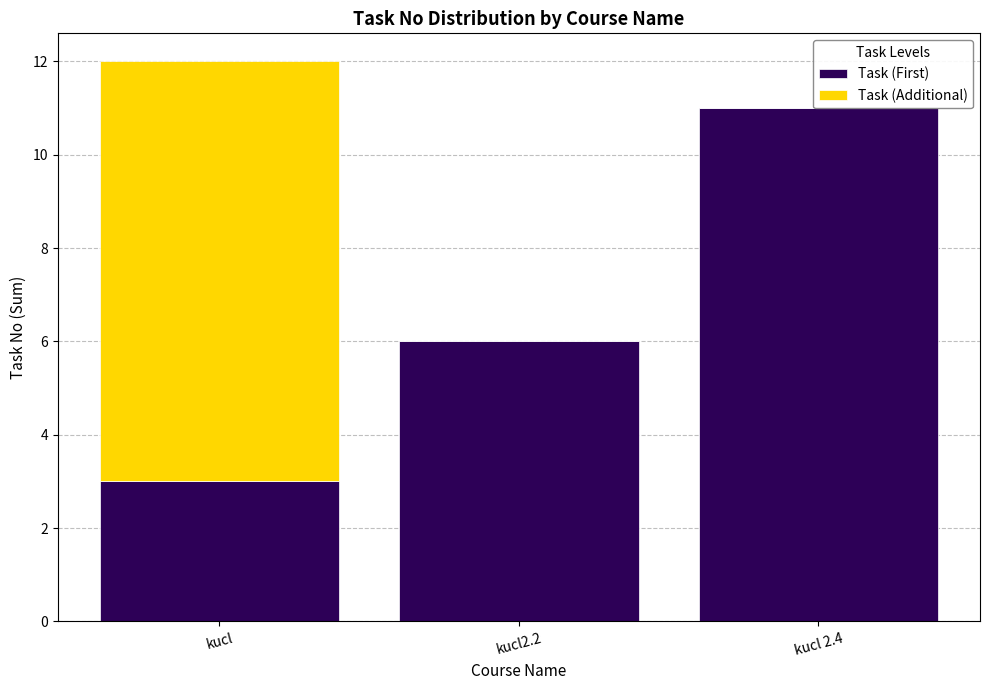

Is it true that Task (Additional) equals 3 at kucl?

False